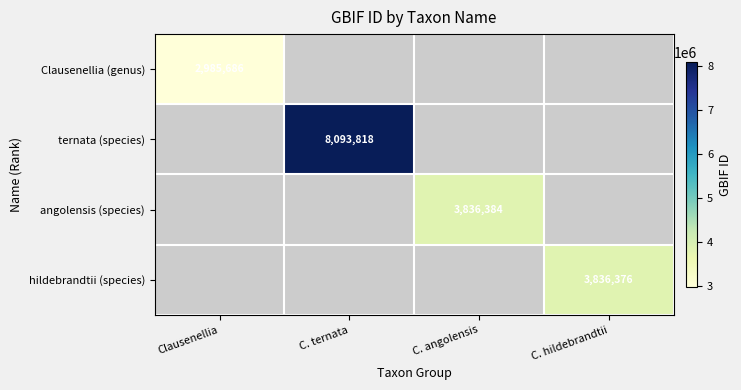

Which label corresponds to the largest value in the chart?

C. ternata